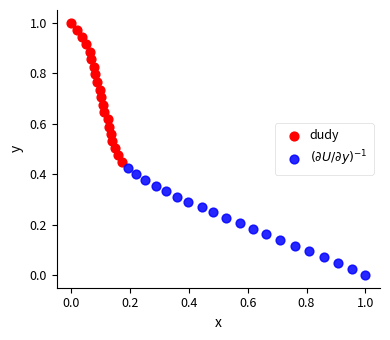

Which series has the largest Y range (max minus min)?

dudy